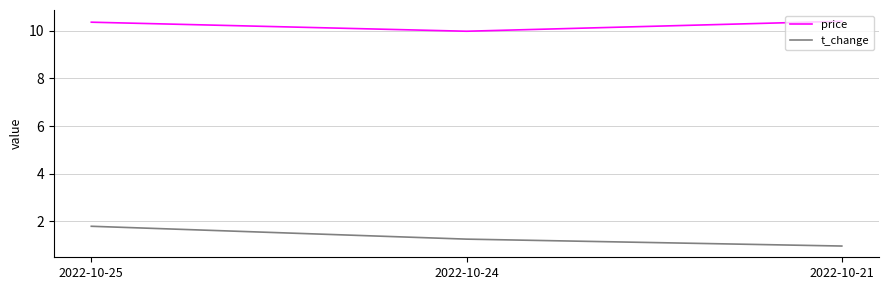

Is it true that t_change equals 1.2 at 2022-10-24?

True